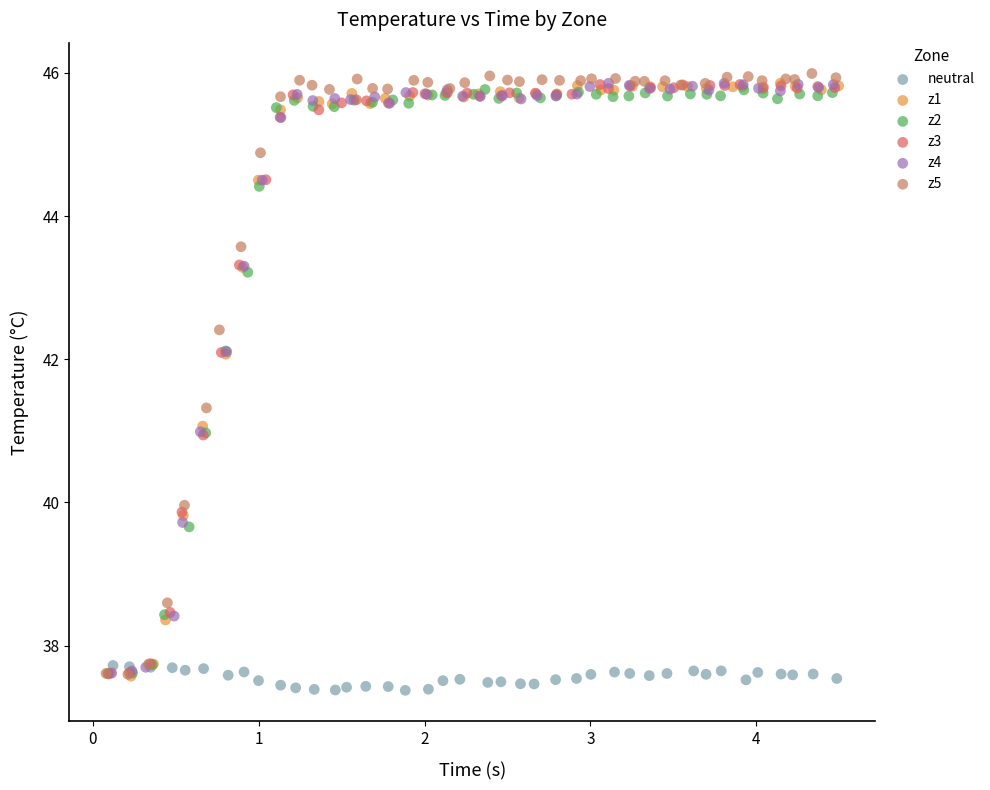

What are all the series names shown in the legend?

neutral, z1, z2, z3, z4, z5